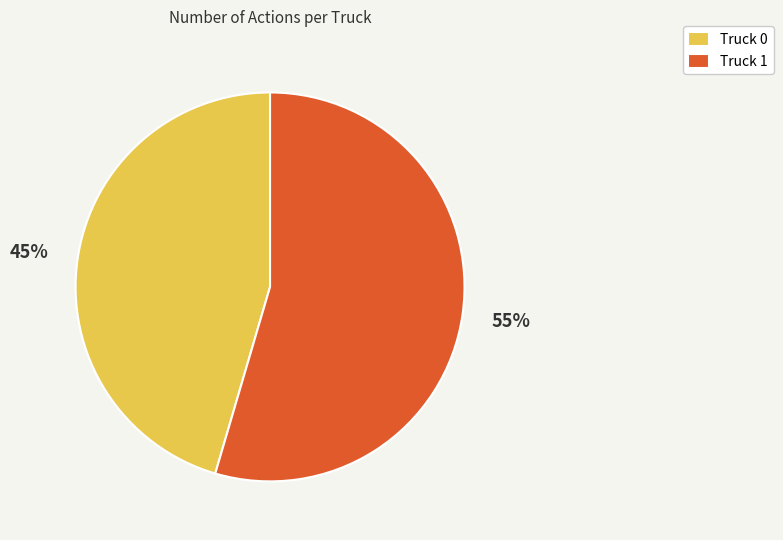

How many segments does this pie chart have?

2